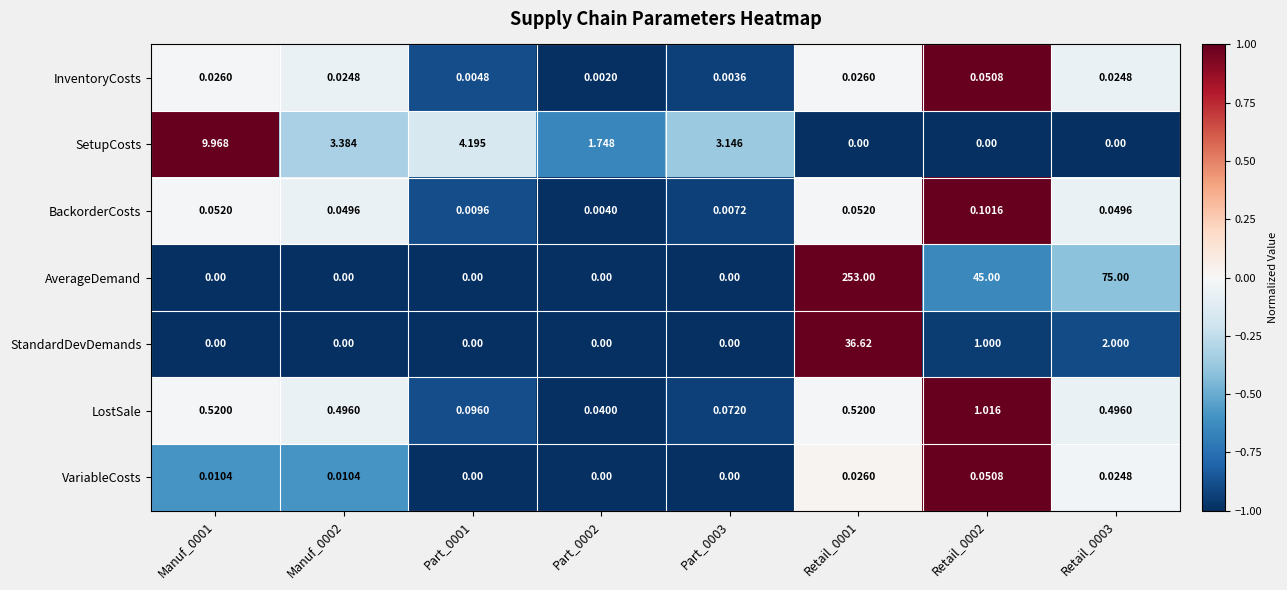

Between Manuf_0002 and Part_0001, which series saw the biggest shift?

SetupCosts